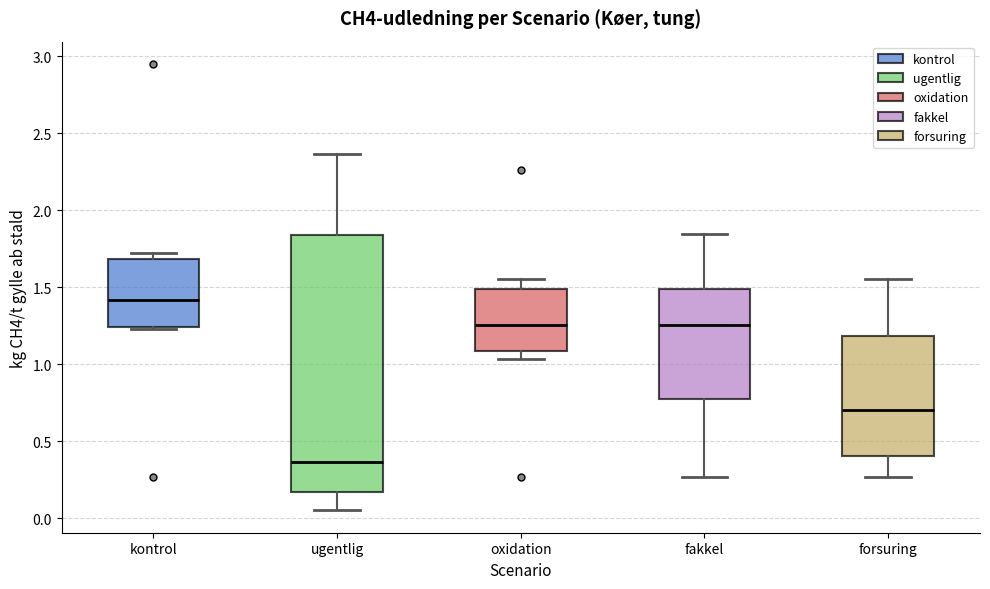

Reading left to right, read every box against the y-axis: the position of its median line, the range the box covers, and the ends of its whiskers. The values are not printed on the chart, so give them approximately, as read against the axis.

kontrol: median 1.40, box 1.25 to 1.70, whiskers 1.25 to 1.70 (just above the box's upper edge)
ugentlig: median 0.35, box 0.15 to 1.85, whiskers 0.05 to 2.35
oxidation: median 1.25, box 1.10 to 1.50, whiskers 1.05 to 1.55
fakkel: median 1.25, box 0.75 to 1.50, whiskers 0.25 to 1.85
forsuring: median 0.70, box 0.40 to 1.20, whiskers 0.25 to 1.55